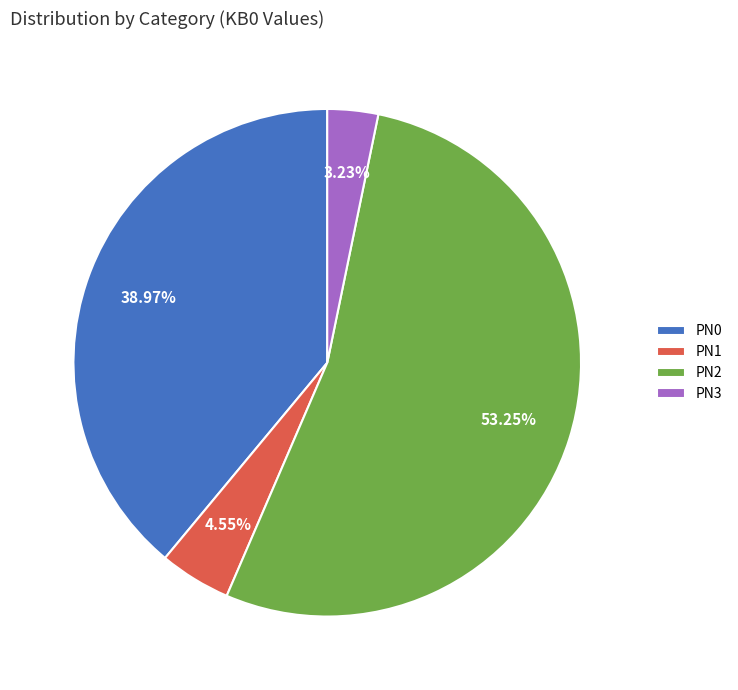

Rank the categories by value from lowest to highest.

PN3, PN1, PN0, PN2